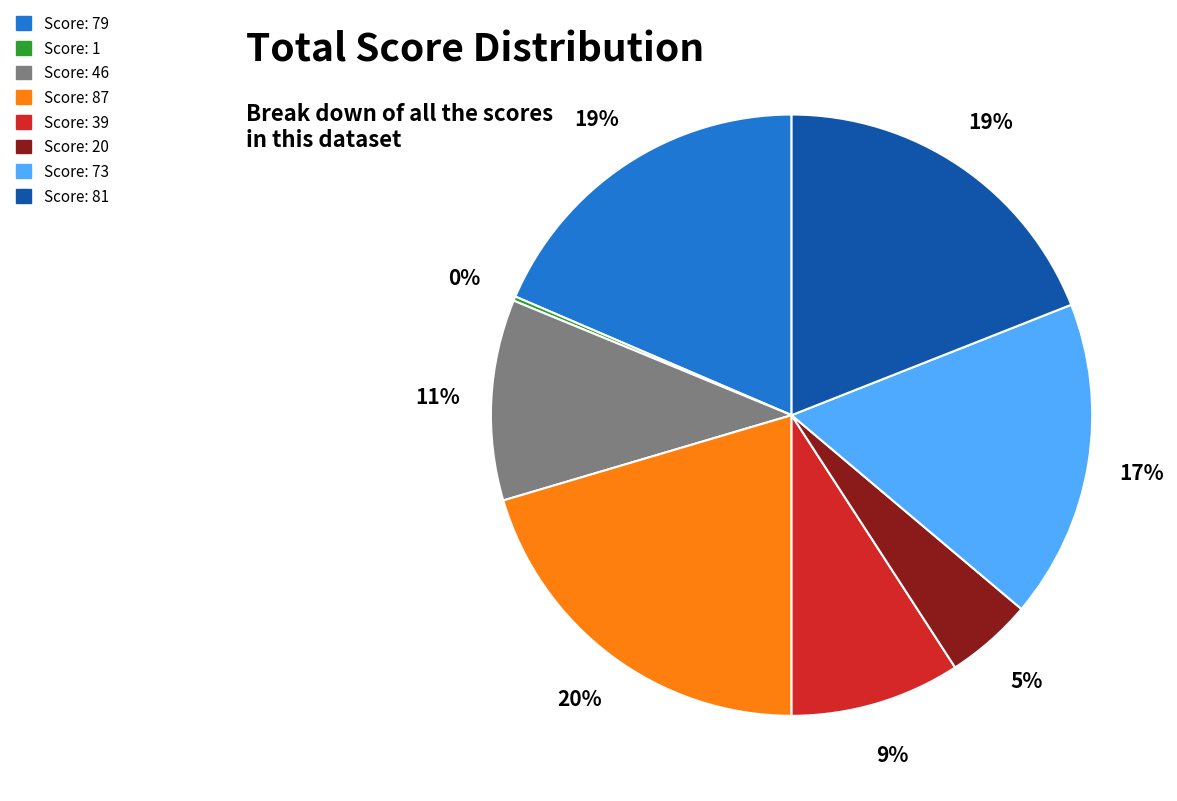

To the nearest percent, what is the average slice percentage?

12%